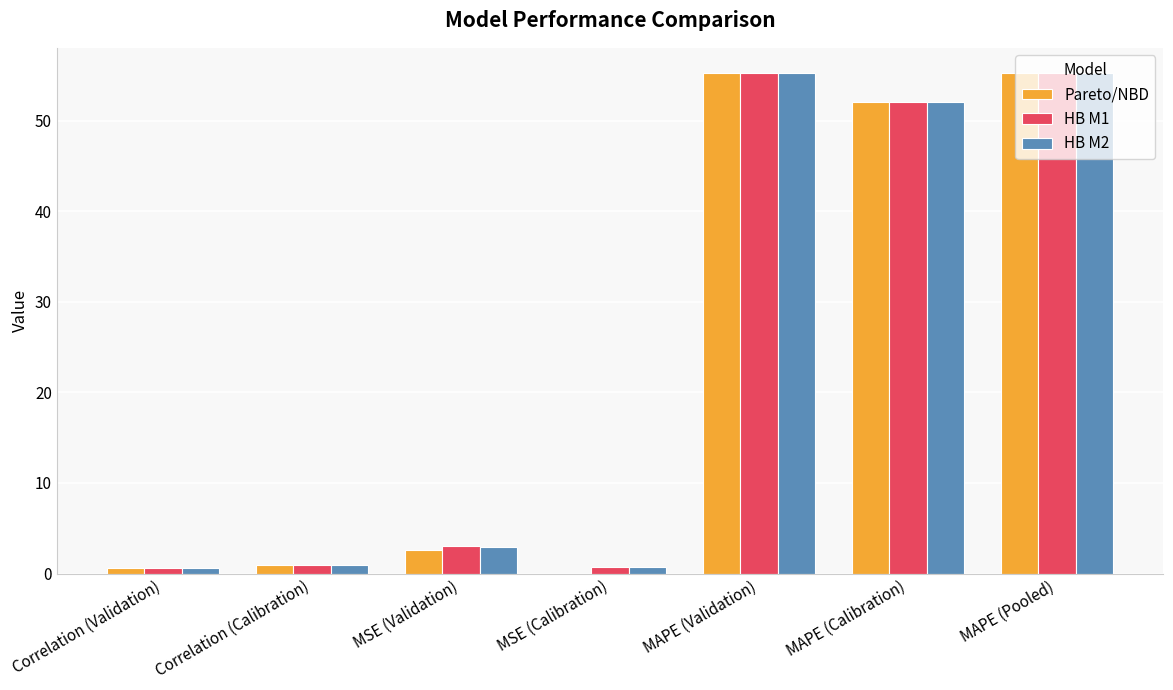

Is it true that Pareto/NBD equals 2.6 at MSE (Validation)?

True